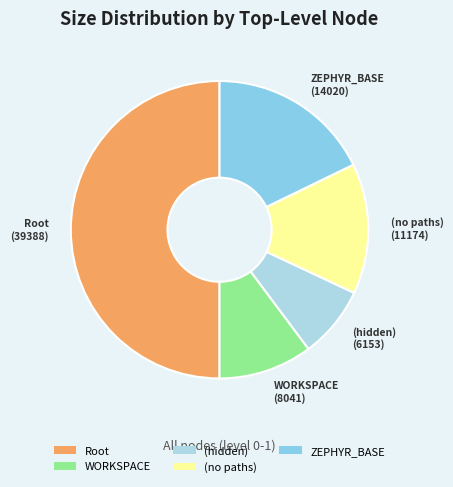

Does WORKSPACE account for over 50% of the chart?

No